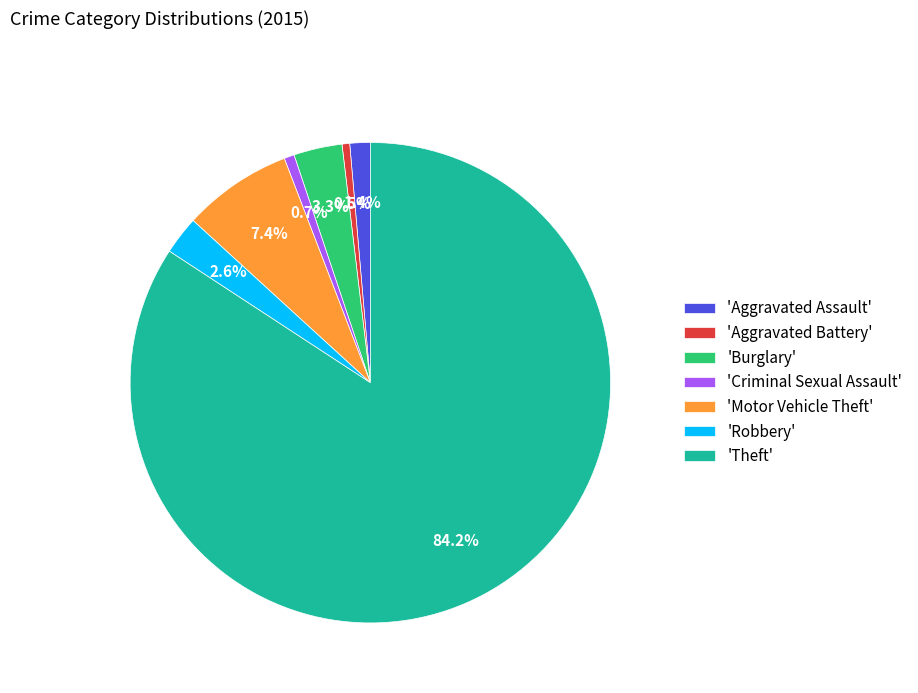

Does 'Theft' represent more than half of the total?

Yes